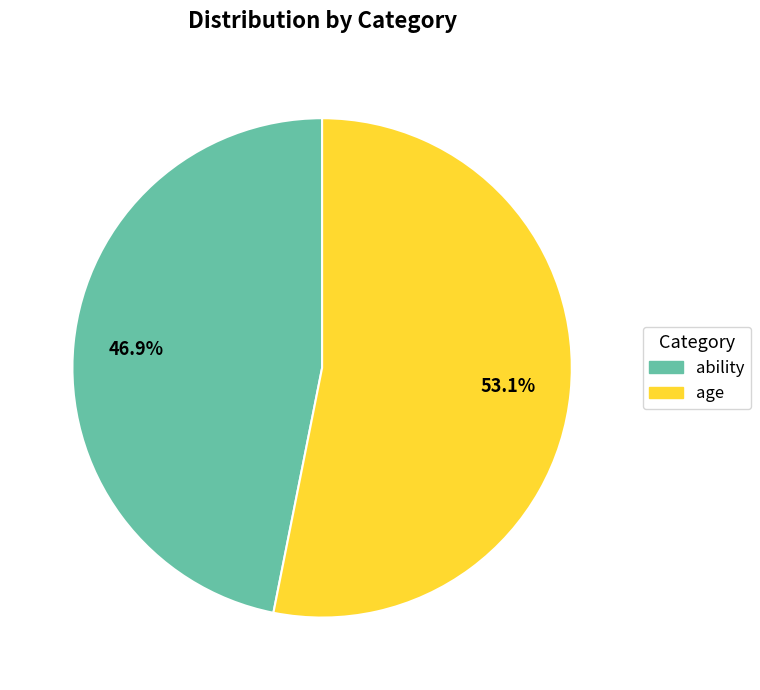

What percentage is NOT represented by age?

46.9%